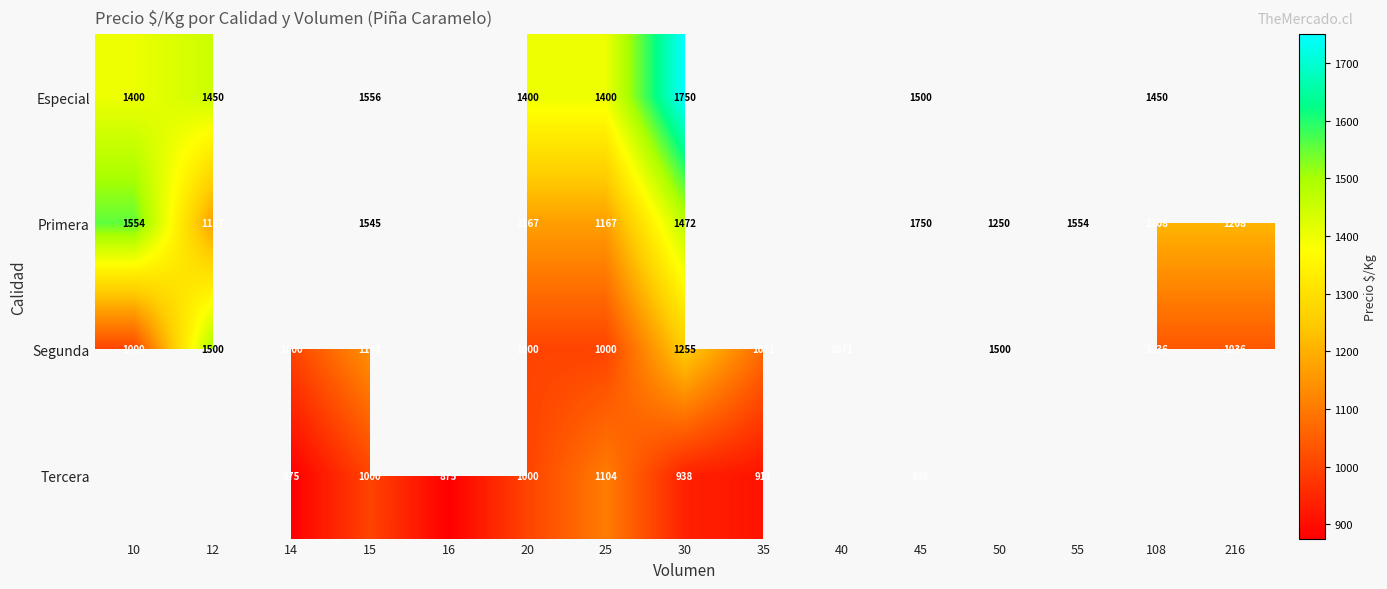

What is the total value across all series at 25?

4671